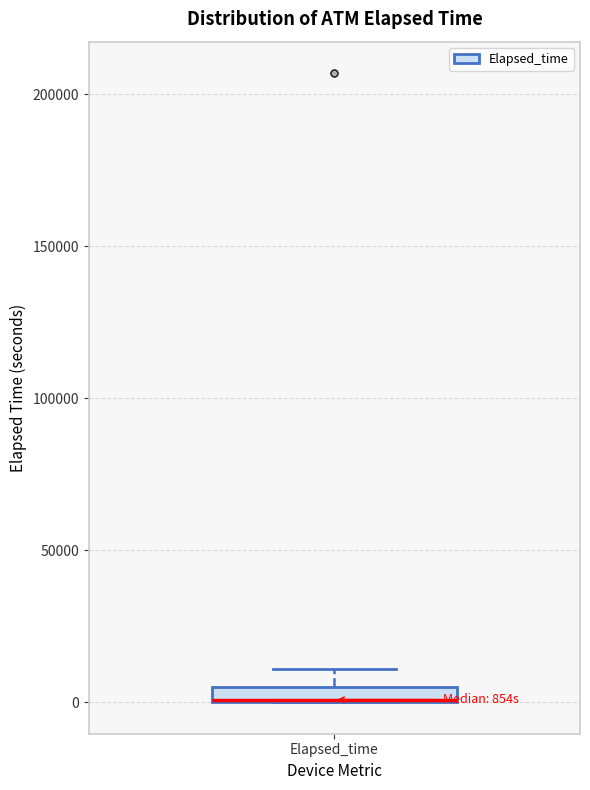

Where does the upper whisker of the box for Elapsed_time end on the y-axis? The values are not printed on the chart, so give them approximately, as read against the axis.

10000